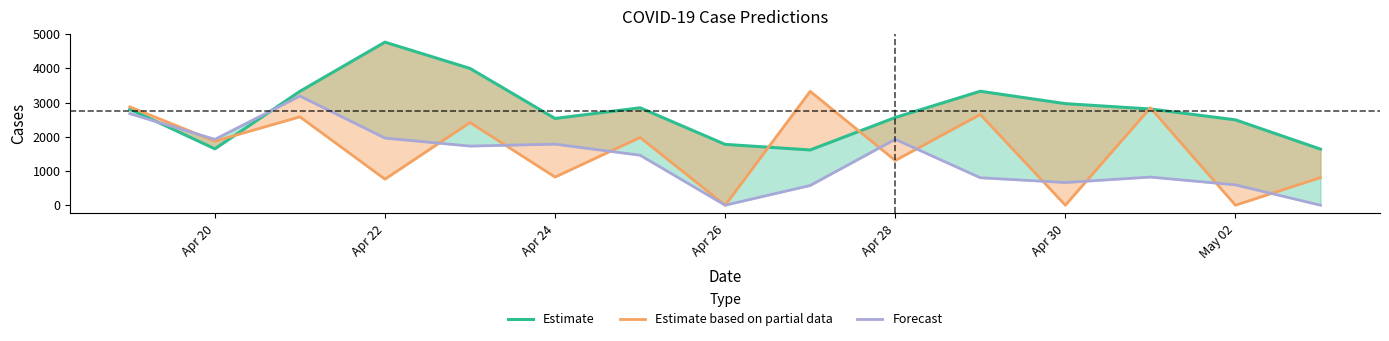

Reading right to left, extract all data points from this chart.

Estimate: 1638.0	2494.0	2811.0	2967.0	3329.0	2562.0	1614.0	1777.0	2846.0	2534.0	3996.0	4764.0	3327.0	1647.0	2807.0
Estimate based on partial data: 807.0	0.0	2846.0	0.0	2651.0	1306.0	3327.0	0.0	1980.0	822.0	2416.0	761.0	2582.0	1871.0	2872.8
Forecast: 0.0	594.0	822.0	663.0	802.0	1926.0	576.0	0.0	1460.0	1784.0	1727.0	1962.0	3189.0	1924.0	2674.5